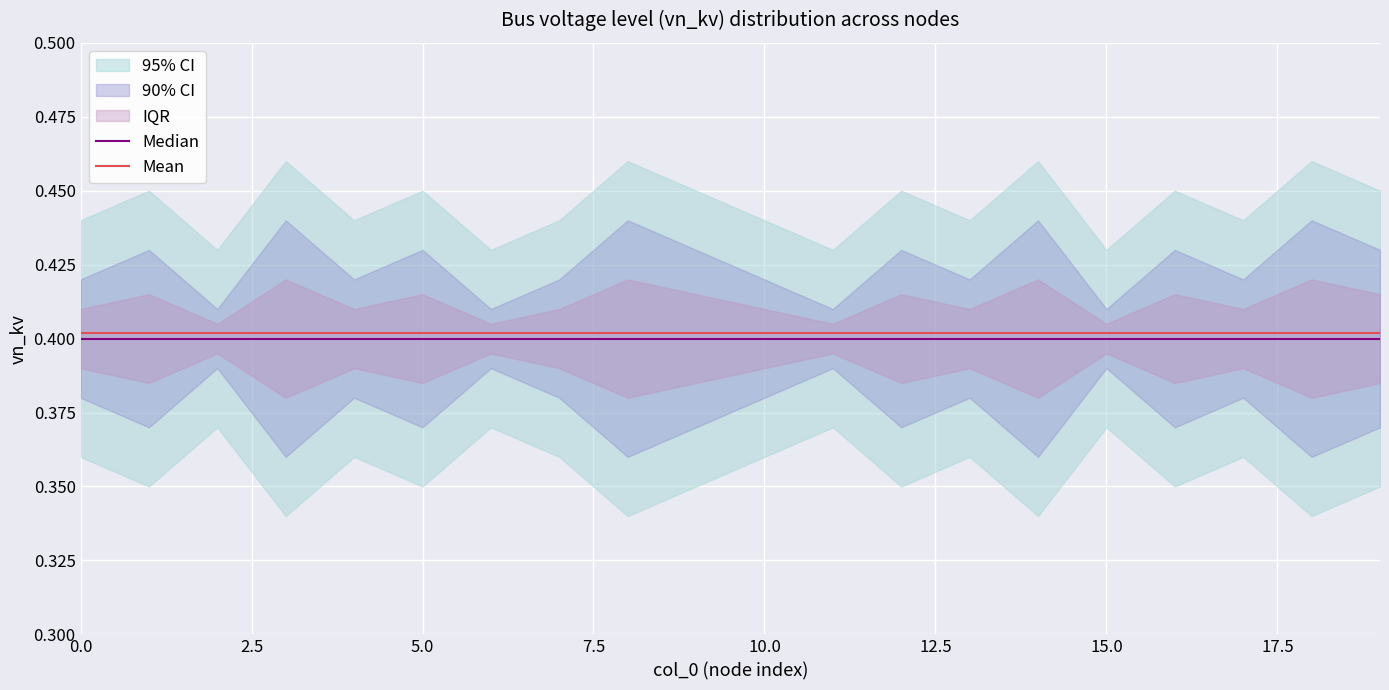

What is the label of the 1st point from the right?

19